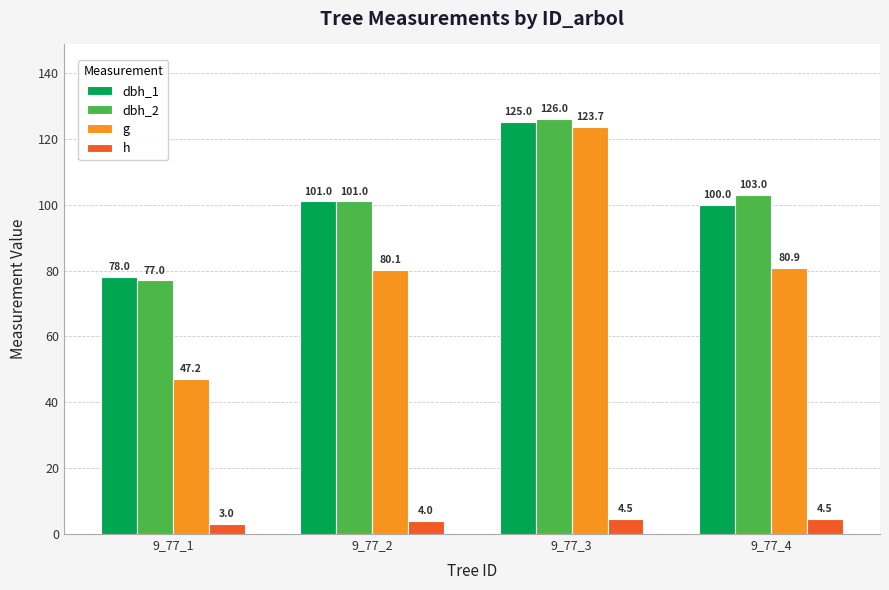

Reading left to right, extract all data points from this chart.

dbh_1: 78.0	101.0	125.0	100.0
dbh_2: 77.0	101.0	126.0	103.0
g: 47.2	80.1	123.7	80.9
h: 3.0	4.0	4.5	4.5